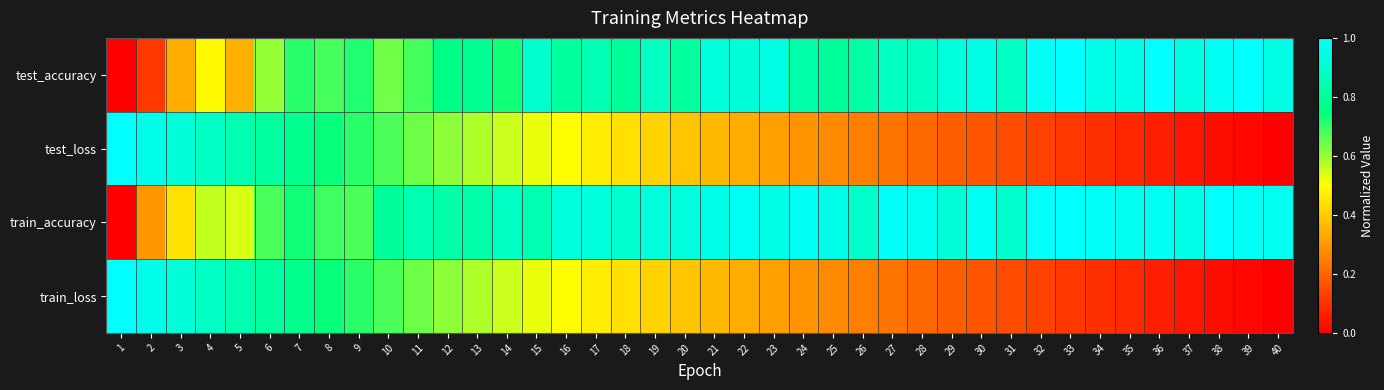

What is the maximum value shown in the chart?

1.0